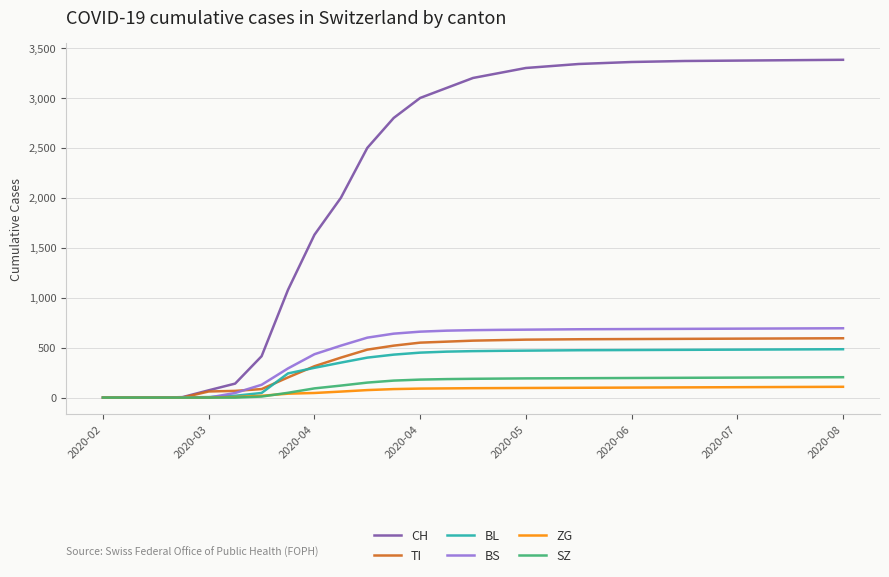

At how many categories does at least one series exceed 894?

22